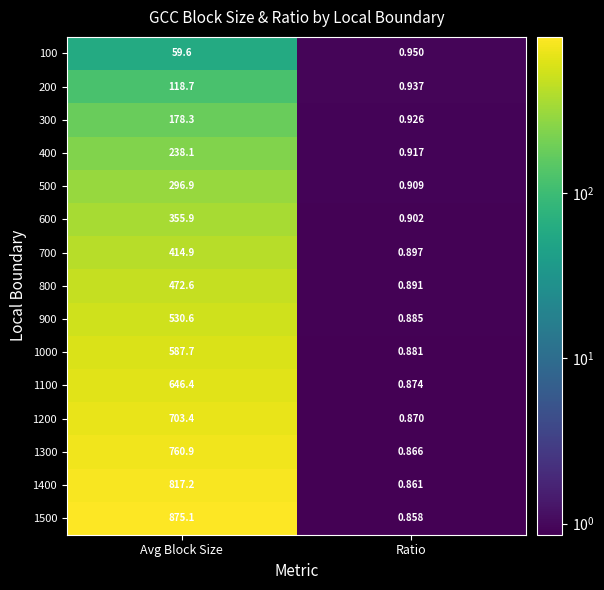

How many distinct data groups are displayed?

15